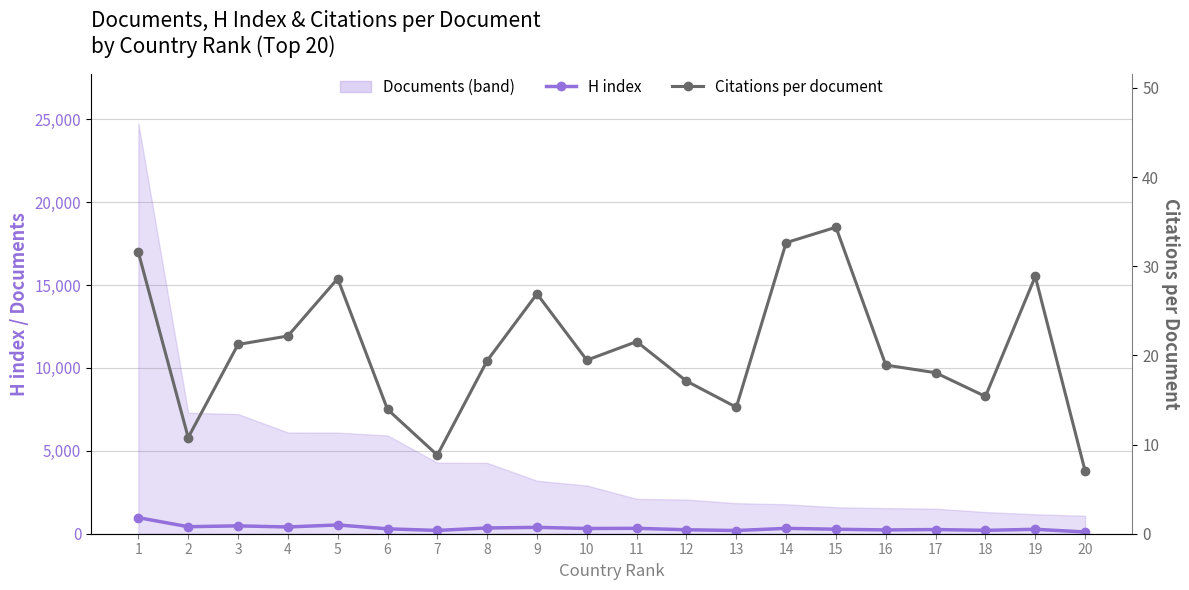

How many values in the H index series are below 315?

10